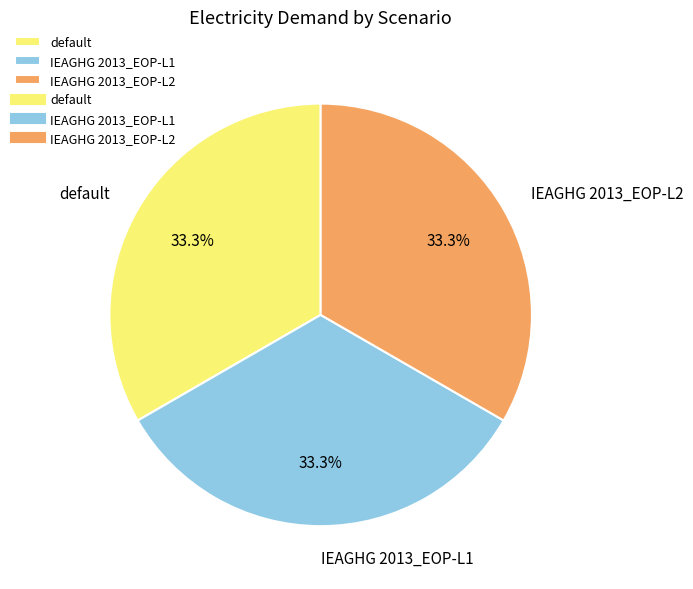

Is the sum of IEAGHG 2013_EOP-L2 and default greater than half?

Yes